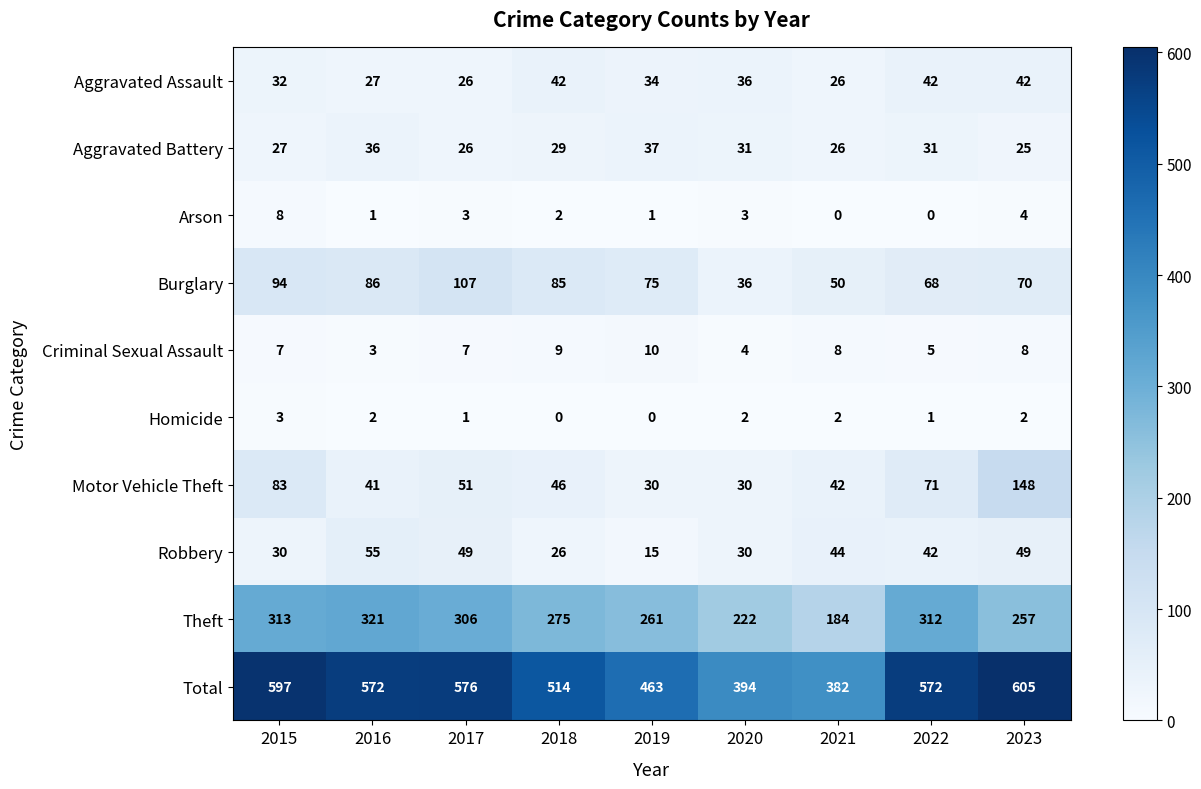

Count the number of categories in the chart.

9